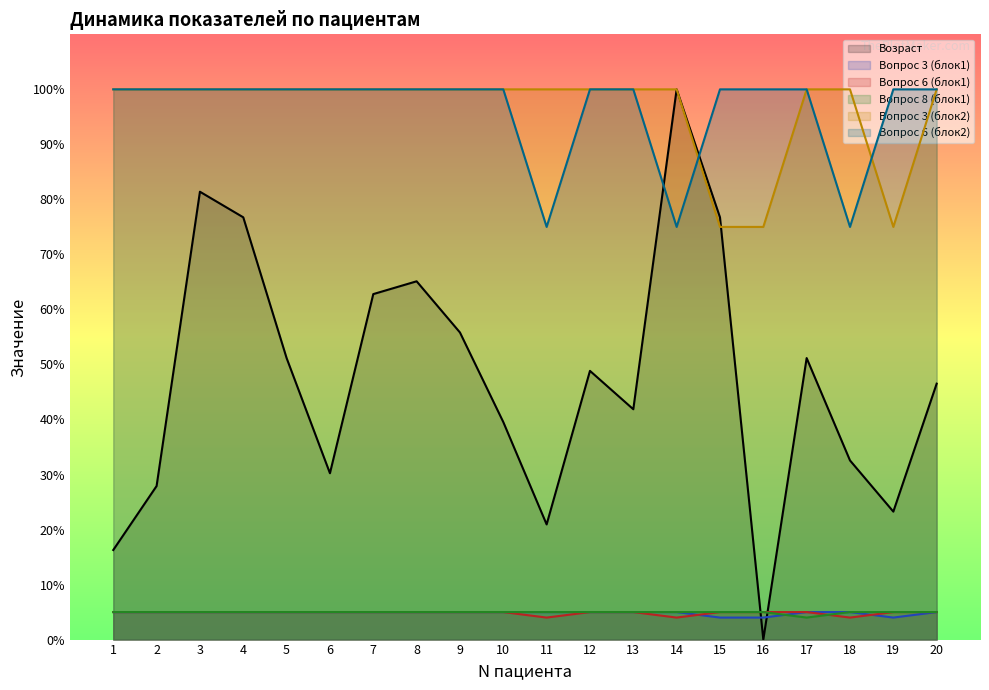

What is the difference between the second highest and second lowest values in the Вопрос 3 (блок2) series?

25.0